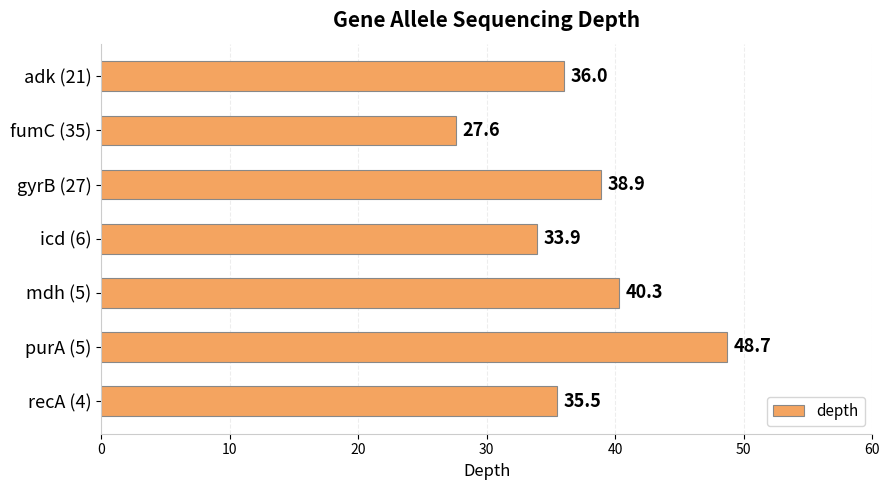

Between fumC (35) and adk (21), which is larger?

adk (21)